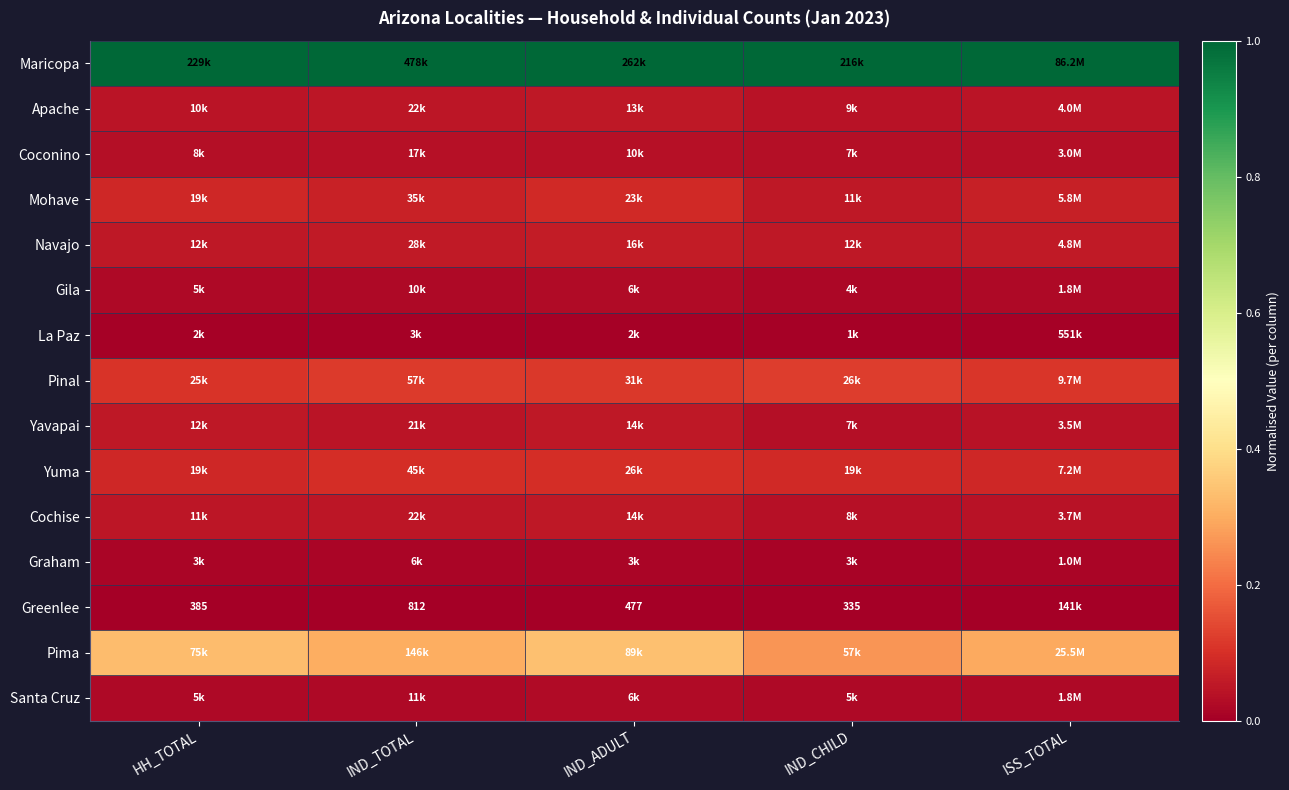

Which series has the largest total across all categories?

Maricopa